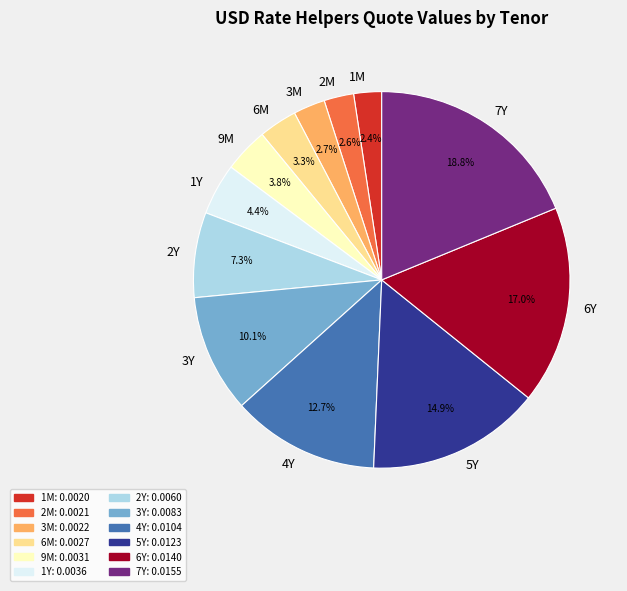

Does any single category account for the majority?

No